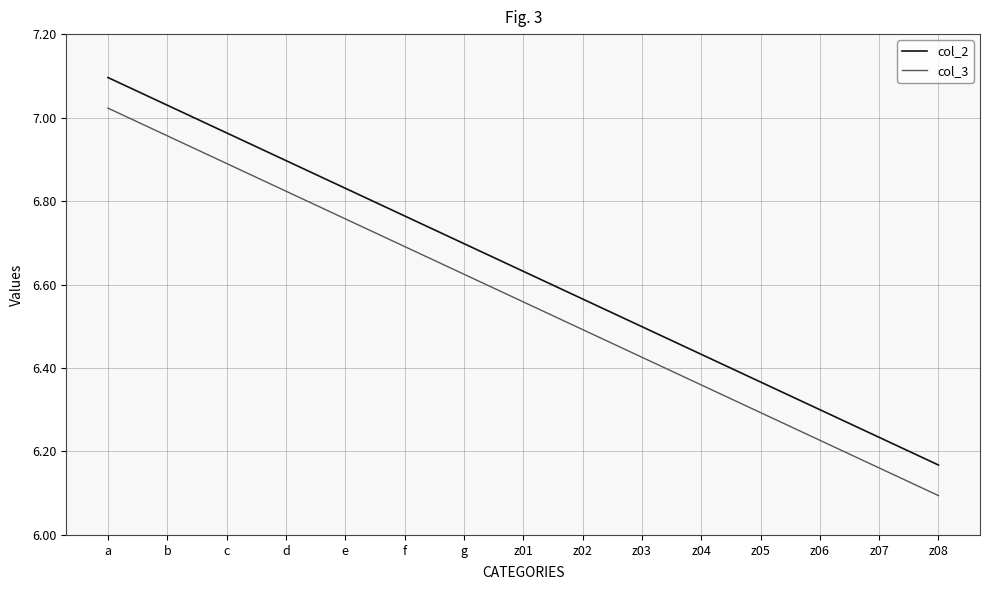

Where is col_2 nearest to the value 6?

z08